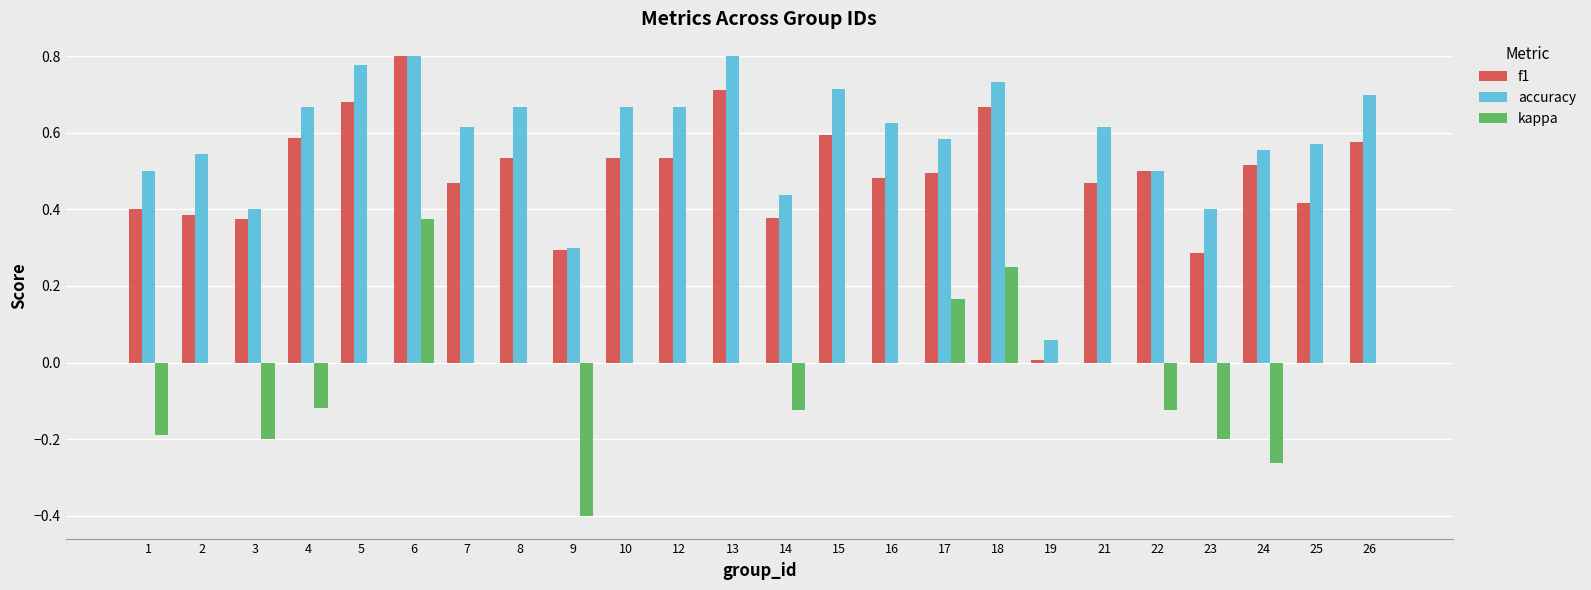

What is the sum of all f1 values?

11.7